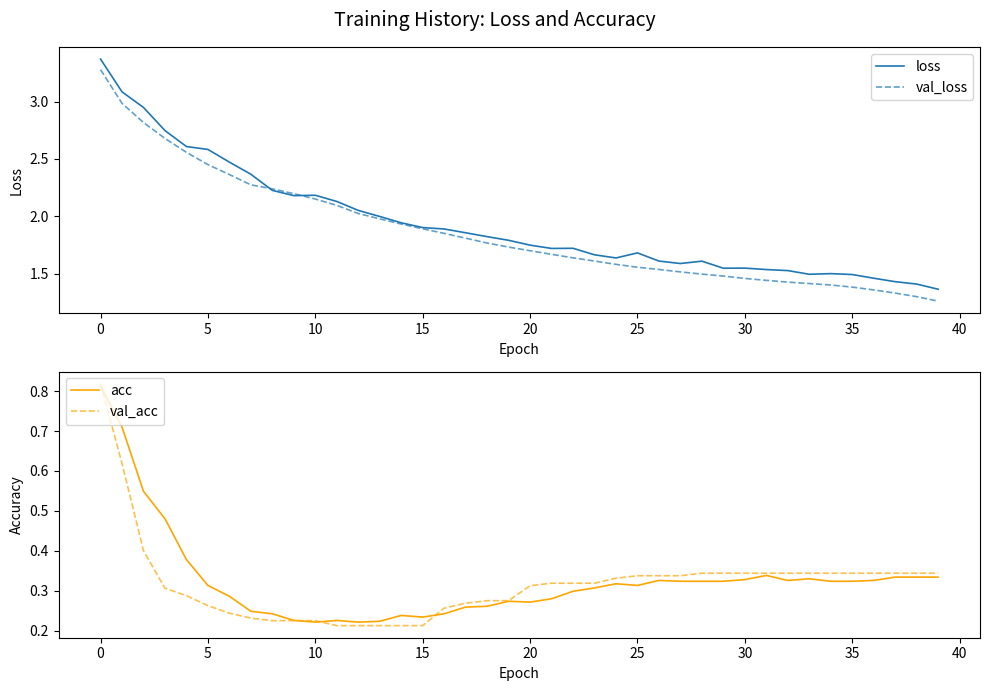

True or false: val_acc and val_loss cross at least once.

False